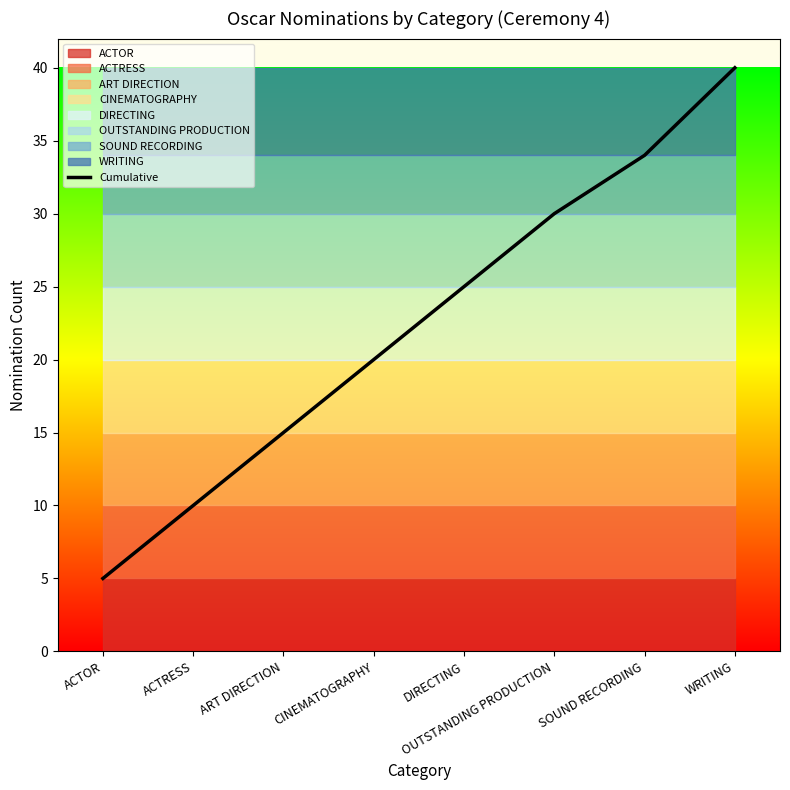

Rank the categories by value from lowest to highest.

ACTOR, ACTRESS, ART DIRECTION, CINEMATOGRAPHY, DIRECTING, OUTSTANDING PRODUCTION, SOUND RECORDING, WRITING